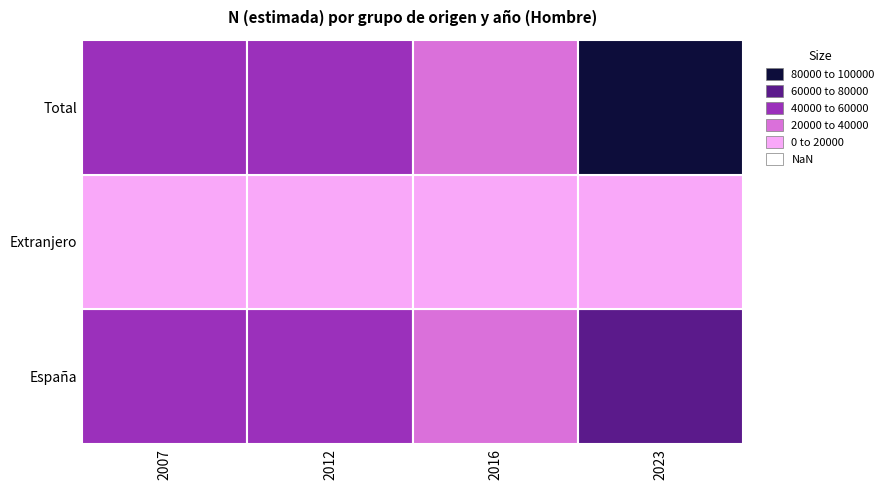

How many values in the España series exceed 53695?

1